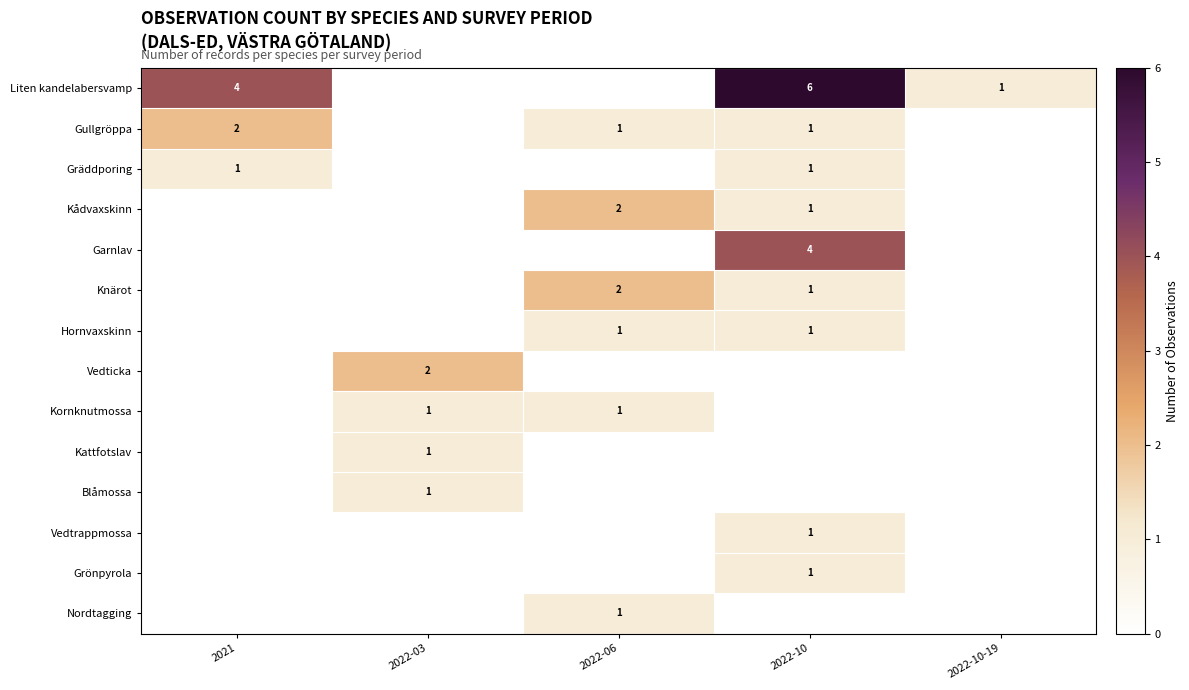

The value of Gräddporing at 2022-10 is 1. True or false?

True